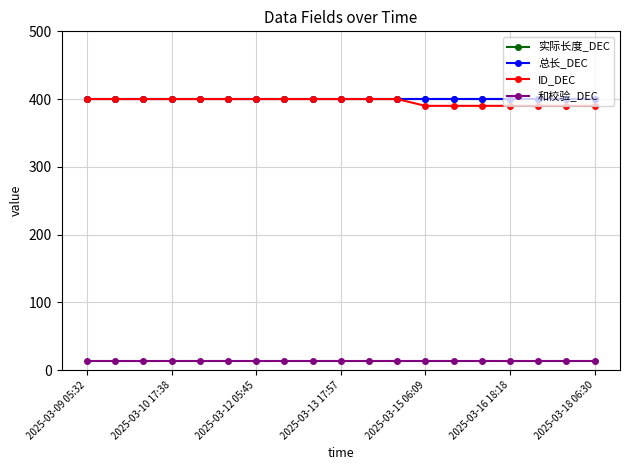

Is this an area chart (filled region under the line)?

No